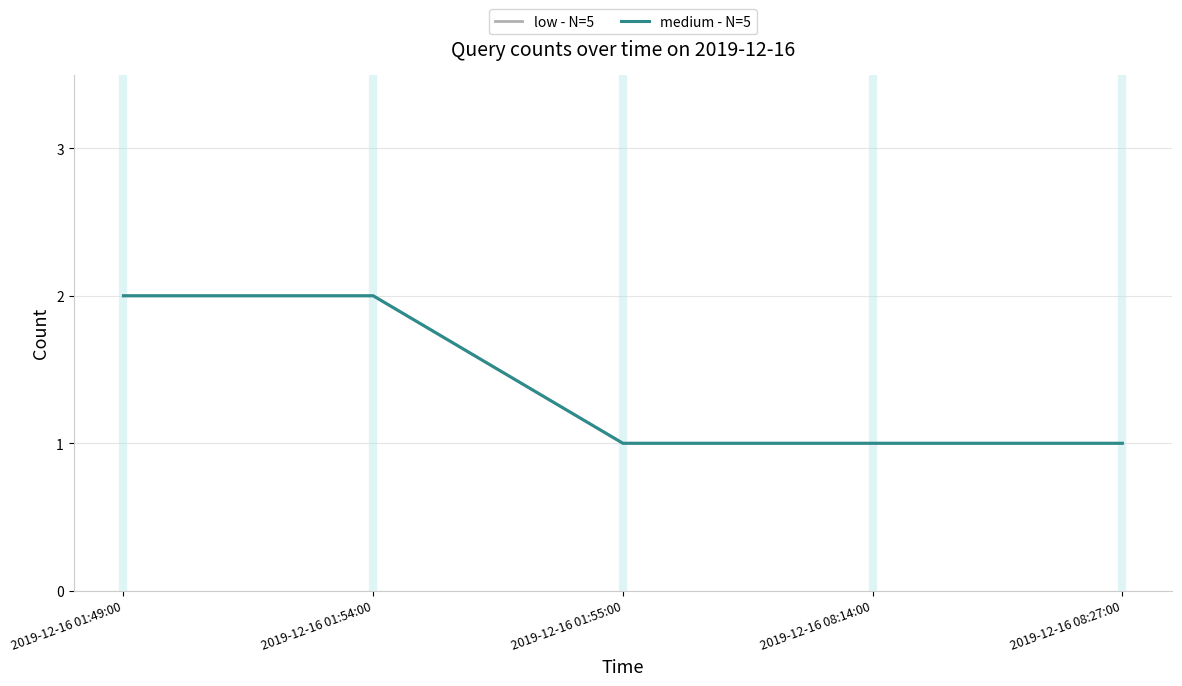

What is the difference between the second highest and second lowest values in the medium - N=5 series?

1